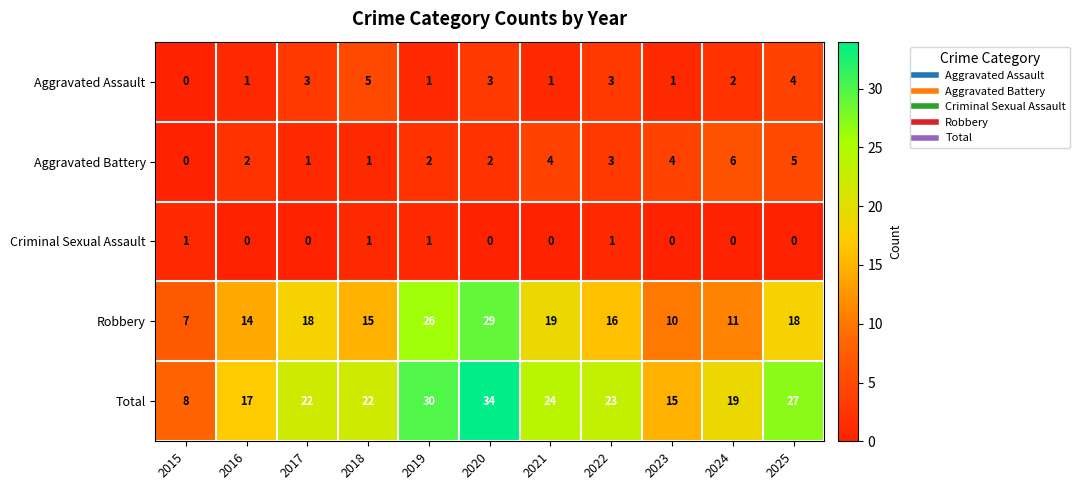

The value of Total at 2015 is 3. True or false?

False